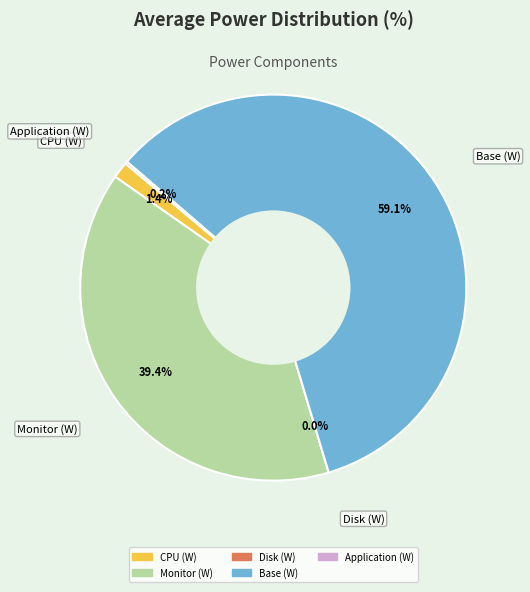

True or false: Disk (W) accounts for 0% of the total.

True